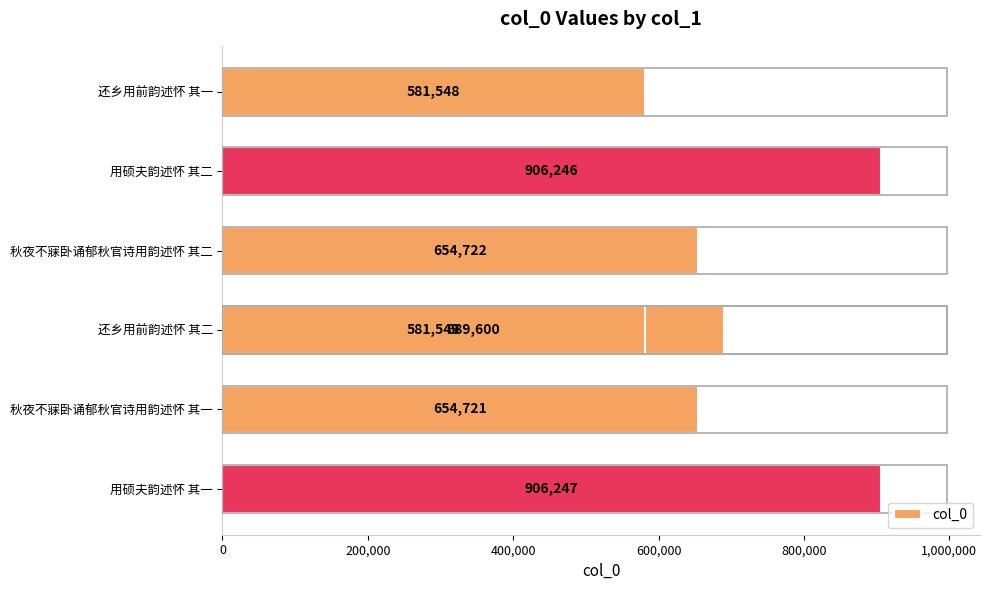

What is the minimum value shown in the chart?

581548